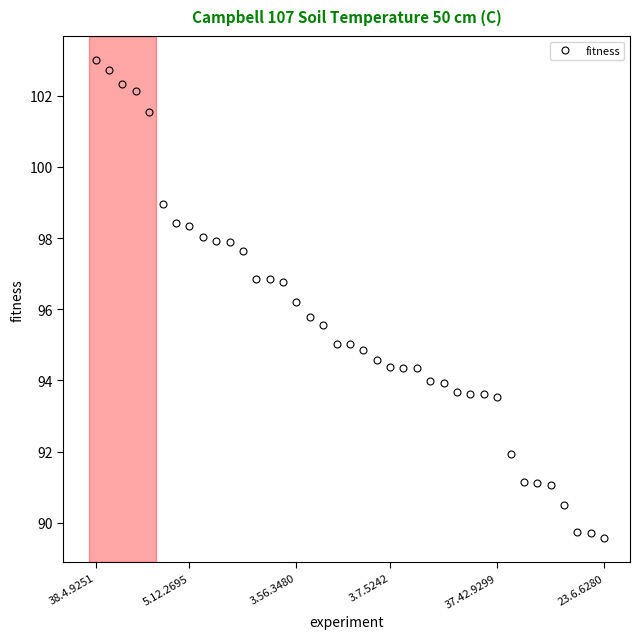

What is the minimum value shown in the chart?

89.6